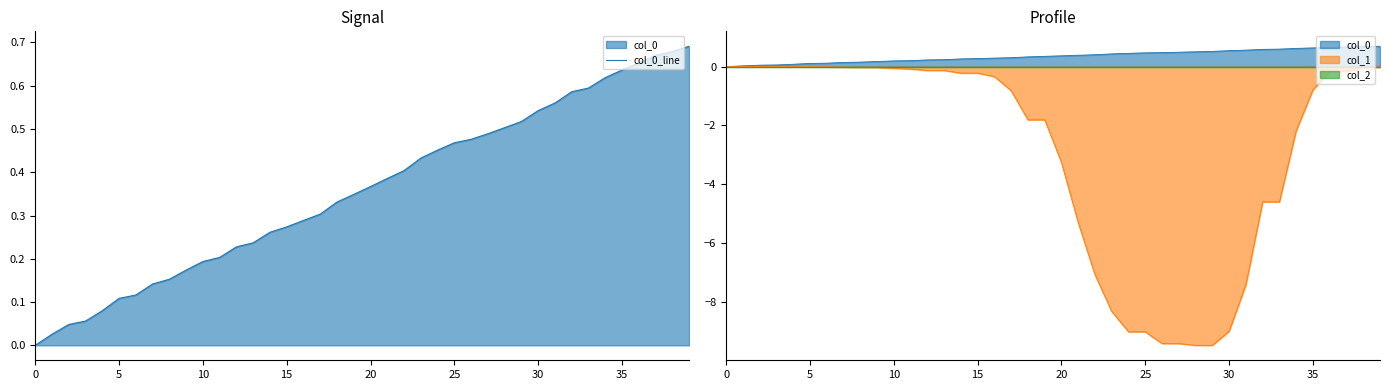

What is the difference between the second highest and minimum values?

0.7